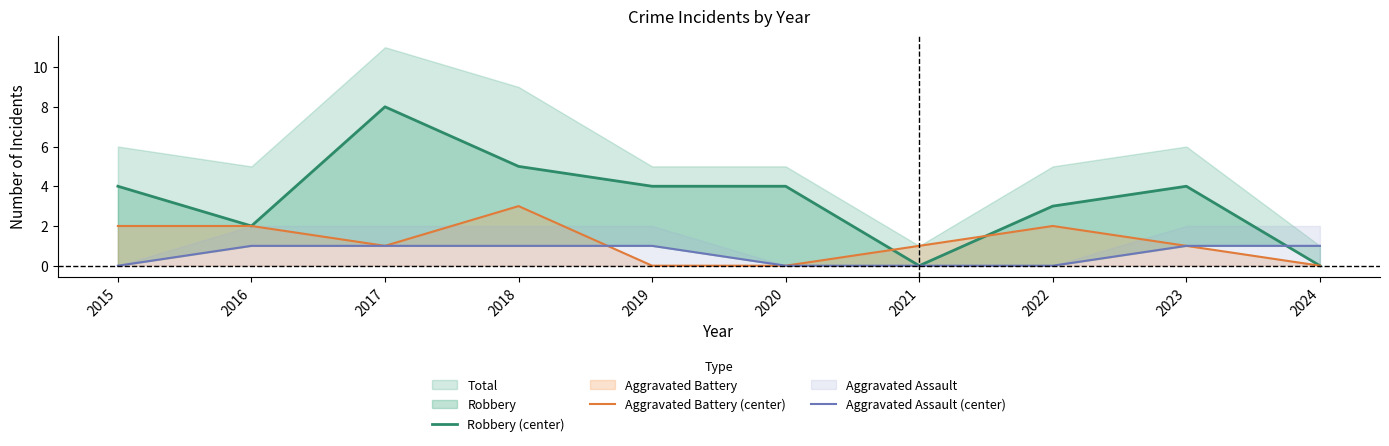

What is the difference between the second highest and second lowest values in the Robbery (center) series?

5